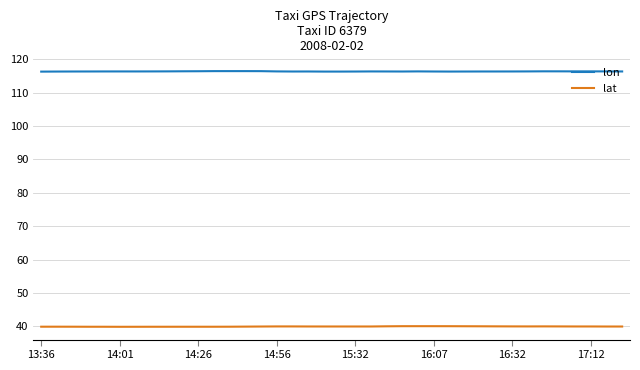

List the series in order of their peak value, lowest first.

lat, lon